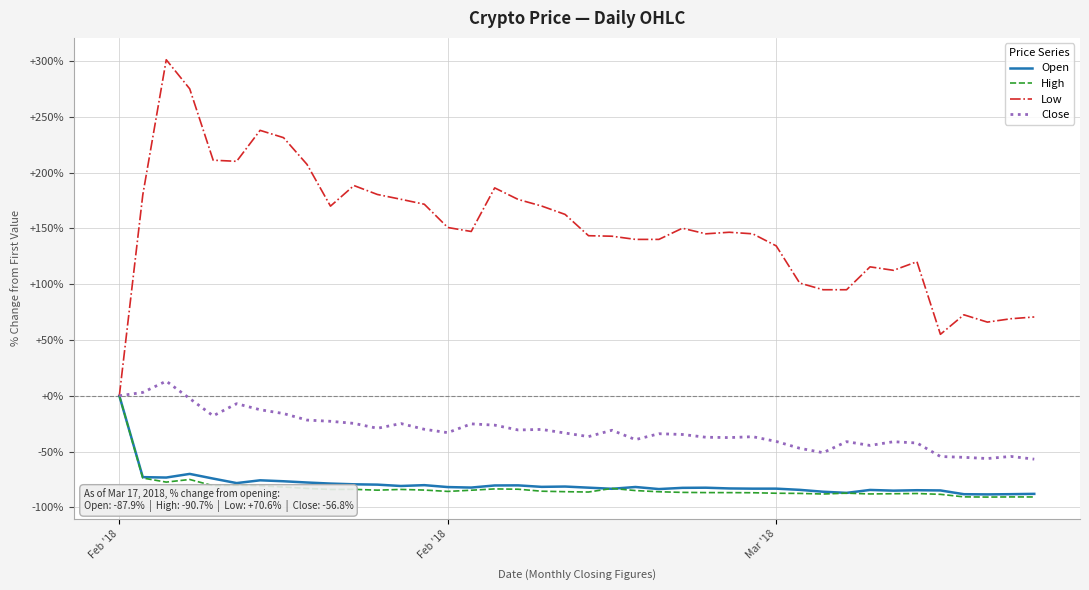

What is the sum of all Open values?

-3178.8